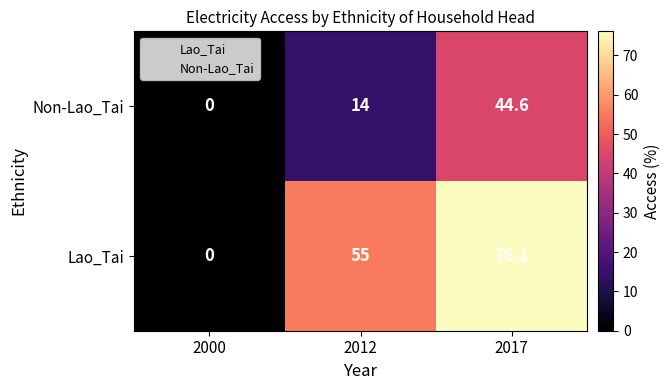

Which label corresponds to the largest value in the chart?

2017